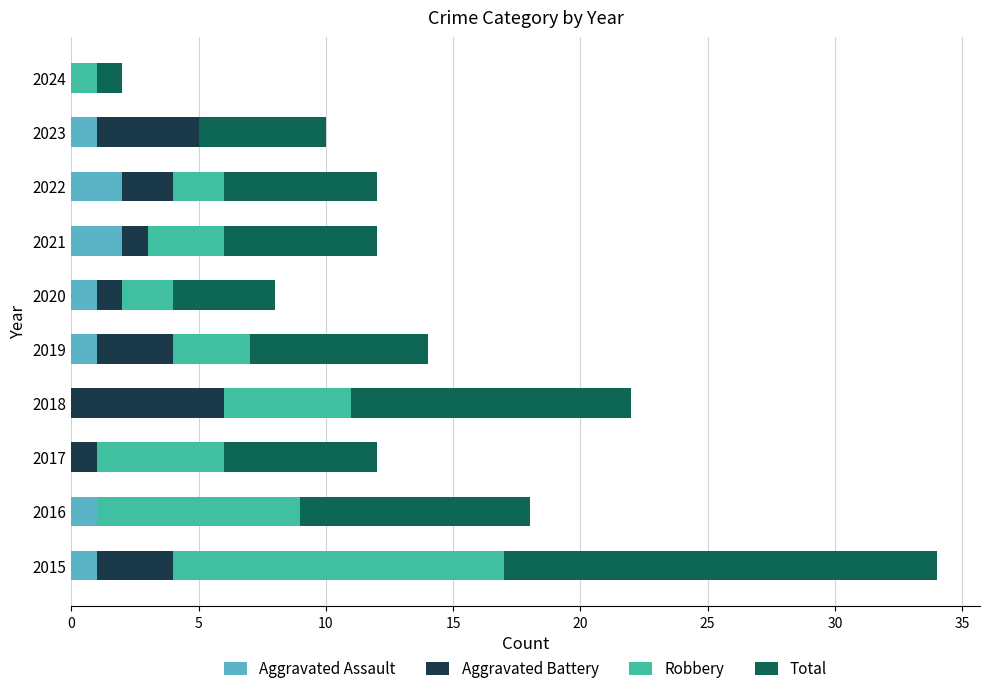

At which category is the sum across all series the highest?

2015